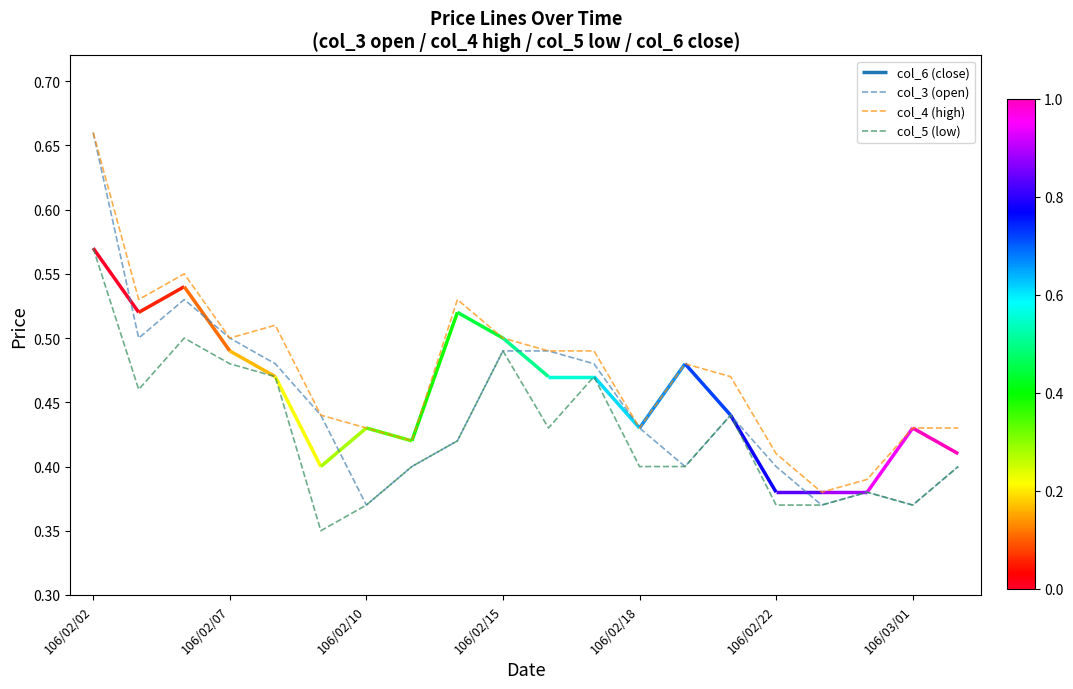

What is the highest value of the col_5 (low) series?

0.6